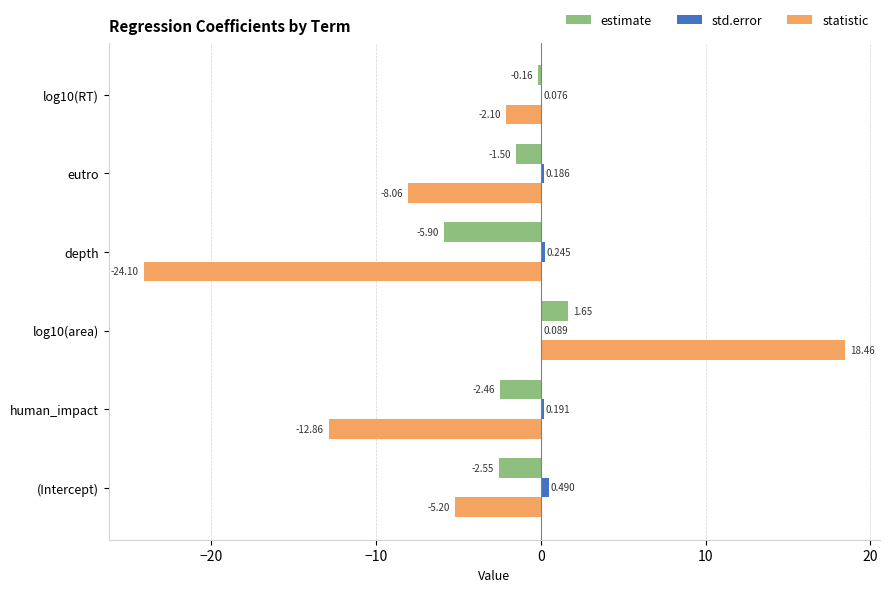

Is the value of statistic at (Intercept) greater than the value of std.error at log10(RT)?

No